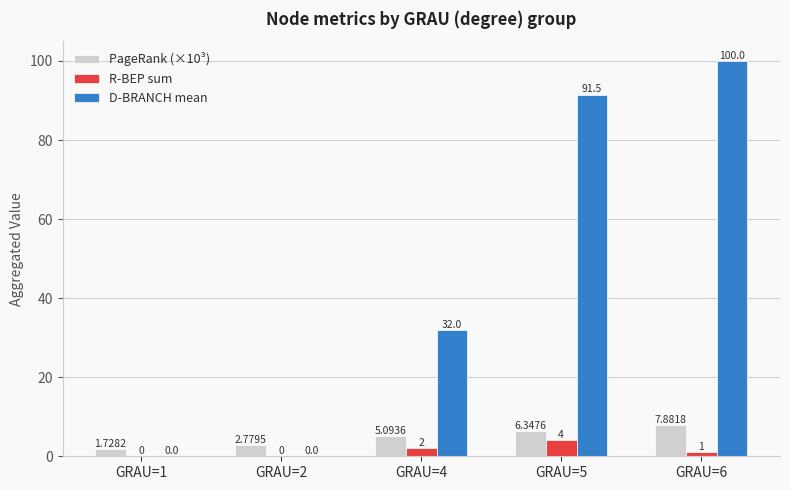

At which category is the sum across all series the highest?

GRAU=6